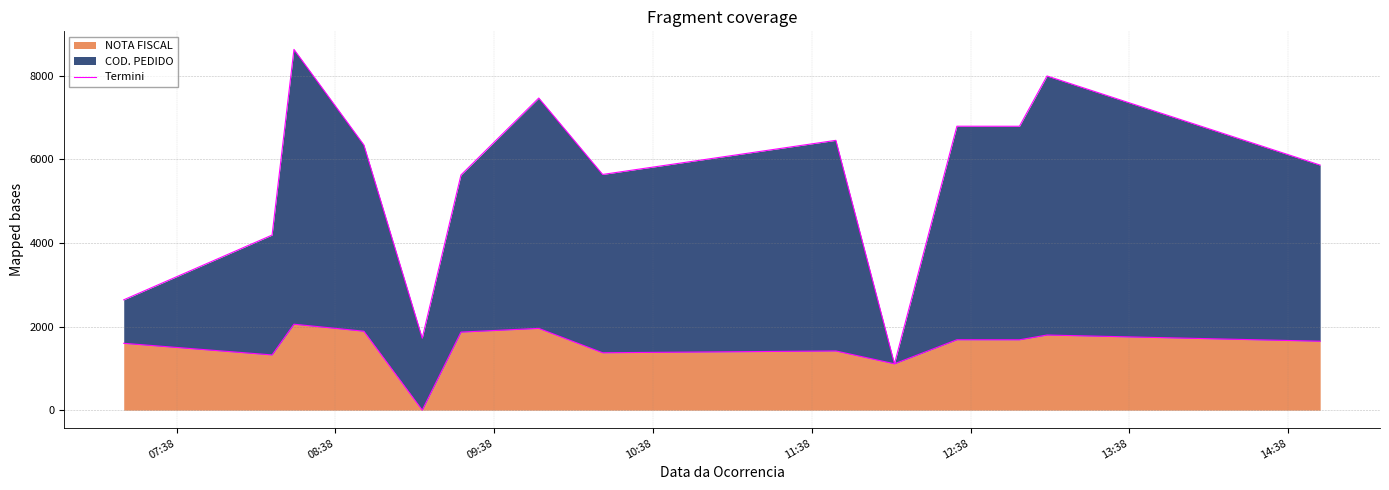

How many interior local peaks (higher than both neighbors) does the data have?

5